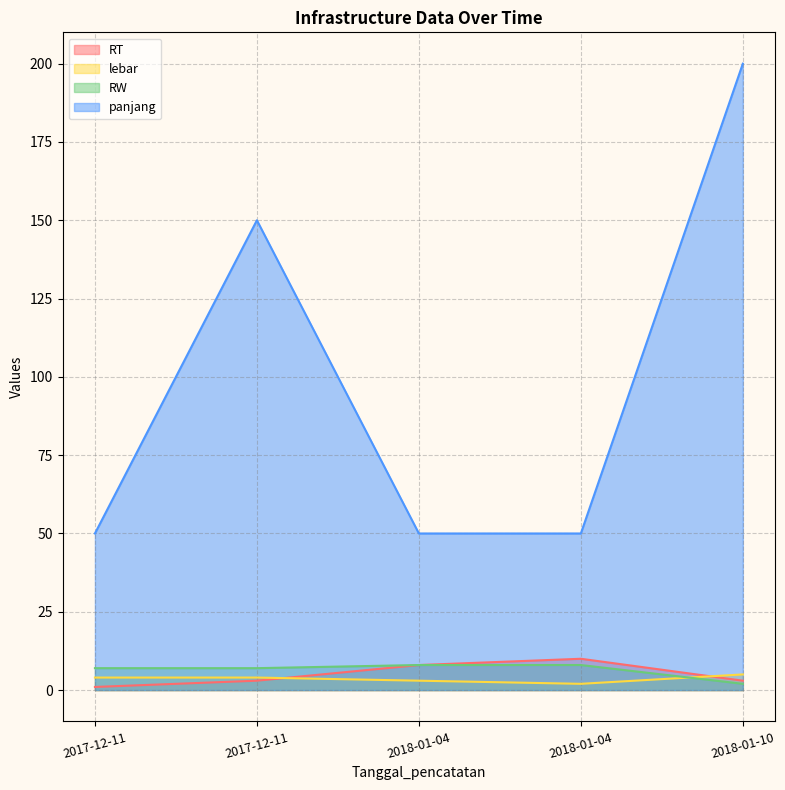

Is it true that lebar equals 3 at 2018-01-04?

False